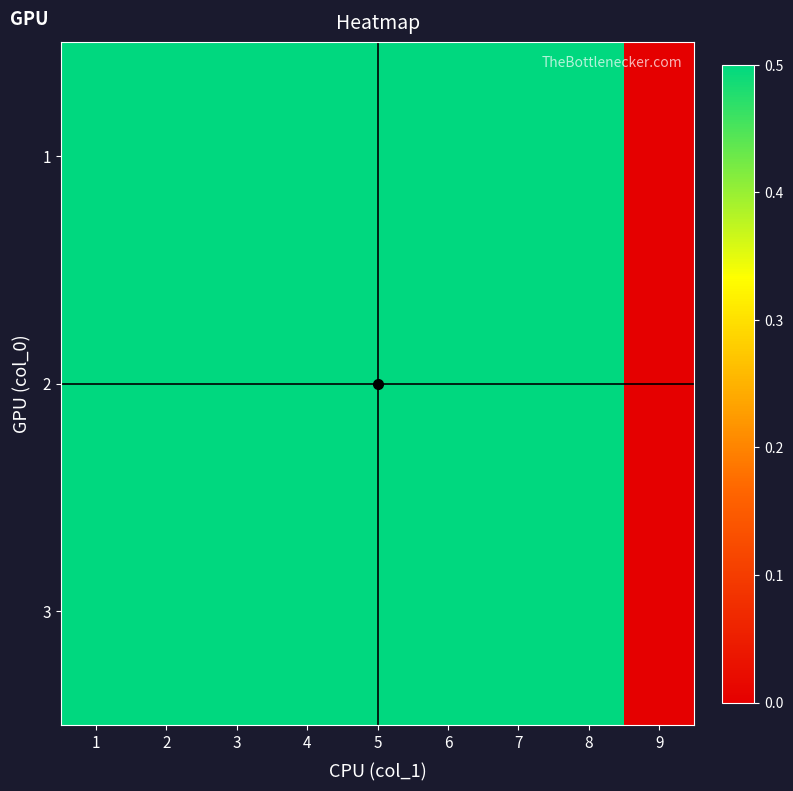

Reading left to right, what are all the values shown in this chart?

1: 1=0.5	2=0.5	3=0.5	4=0.5	5=0.5	6=0.5	7=0.5	8=0.5	9=0.0
2: 1=0.5	2=0.5	3=0.5	4=0.5	5=0.5	6=0.5	7=0.5	8=0.5	9=0.0
3: 1=0.5	2=0.5	3=0.5	4=0.5	5=0.5	6=0.5	7=0.5	8=0.5	9=0.0